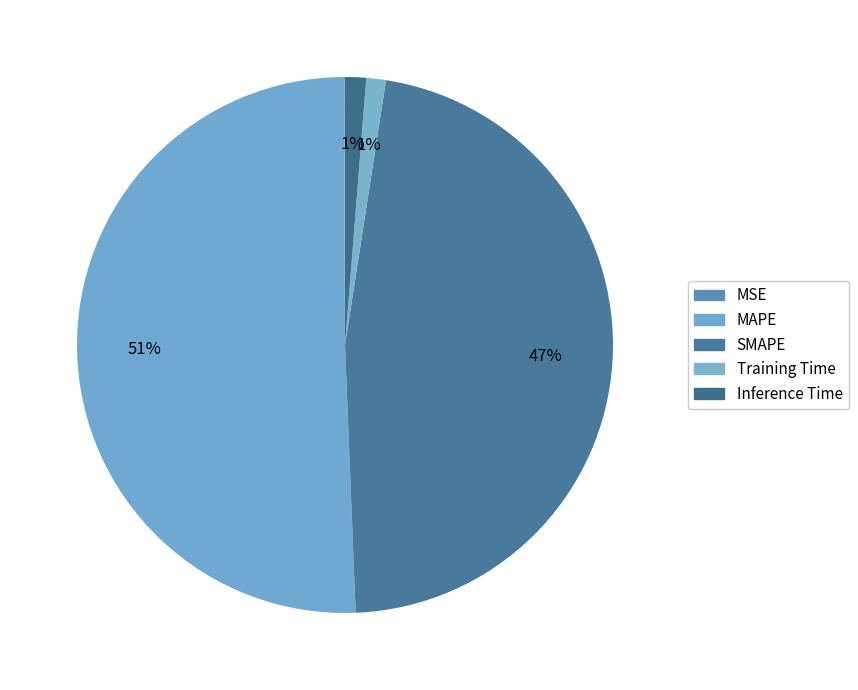

True or false: MAPE accounts for 65% of the total.

False